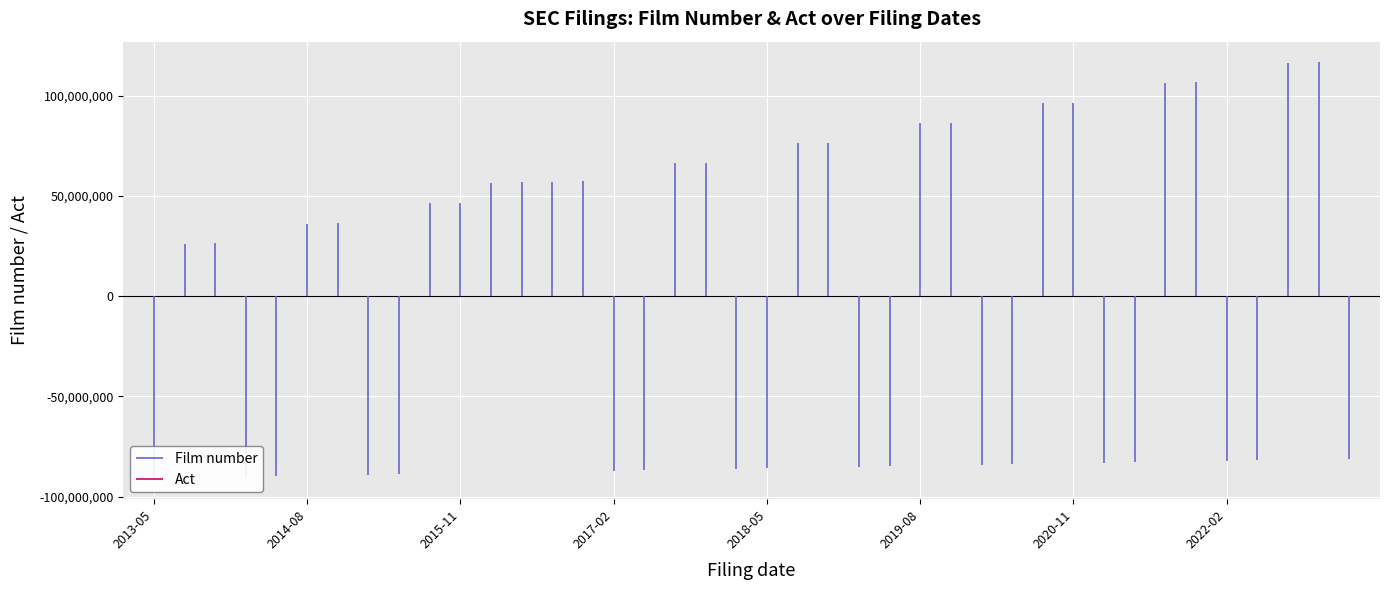

List the series in order of their overall mean, highest first.

Act, Film number